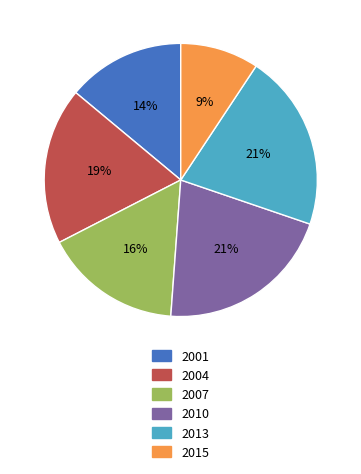

To the nearest percent, what is the average slice percentage?

17%